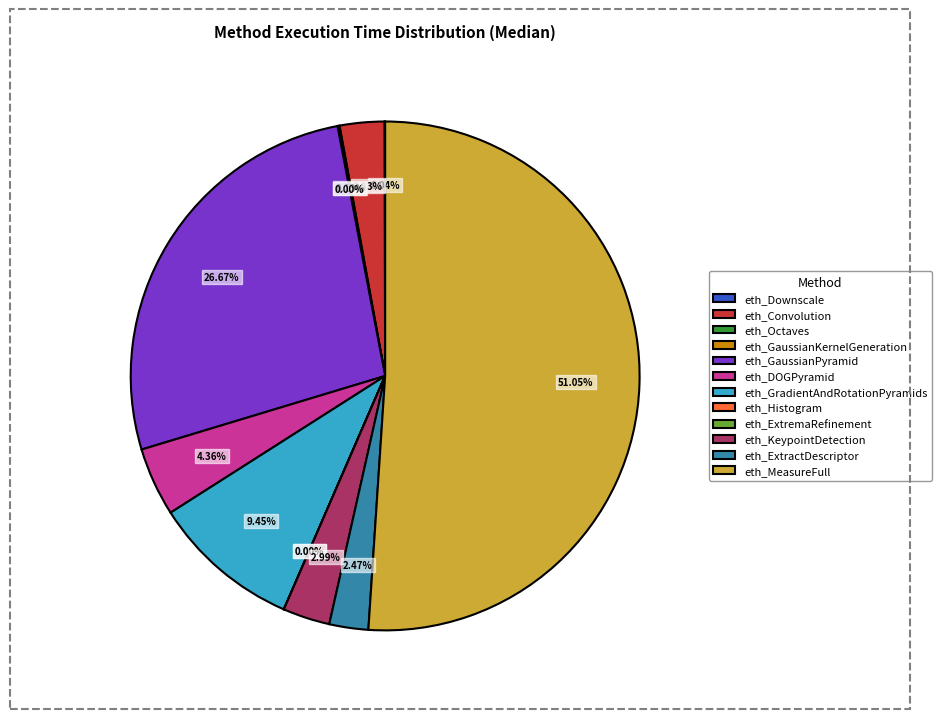

To the nearest percent, what percentage of the pie is eth_GaussianPyramid?

27%